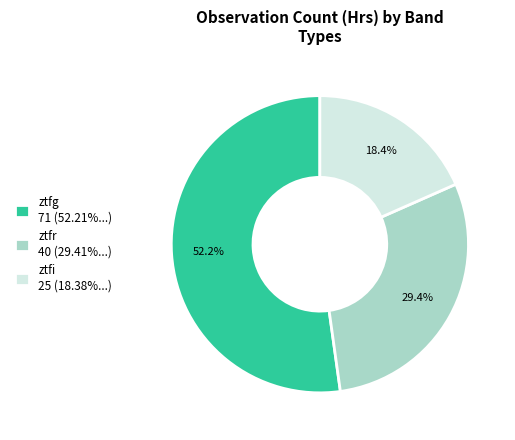

What is the ratio of the value at ztfi 25 (18.38%...) to the value at ztfr 40 (29.41%...)?

0.6